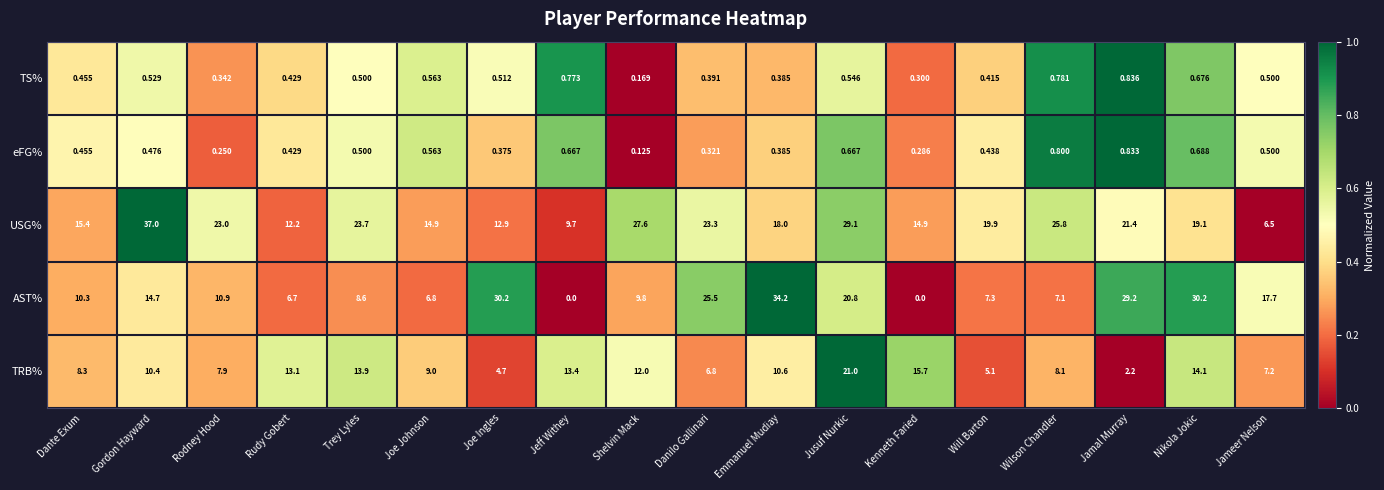

At which label does eFG% reach its peak?

Jamal Murray